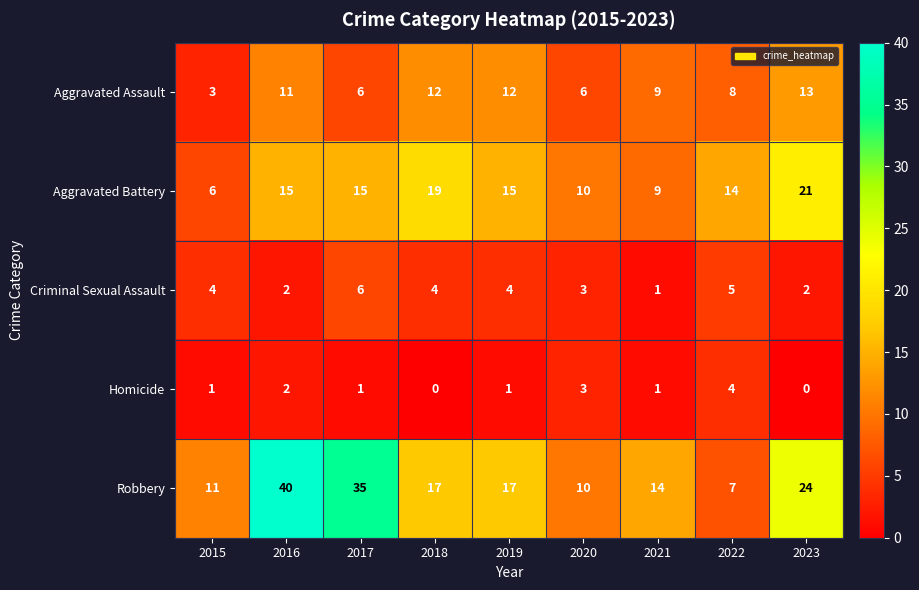

What is the minimum value for Aggravated Battery?

6